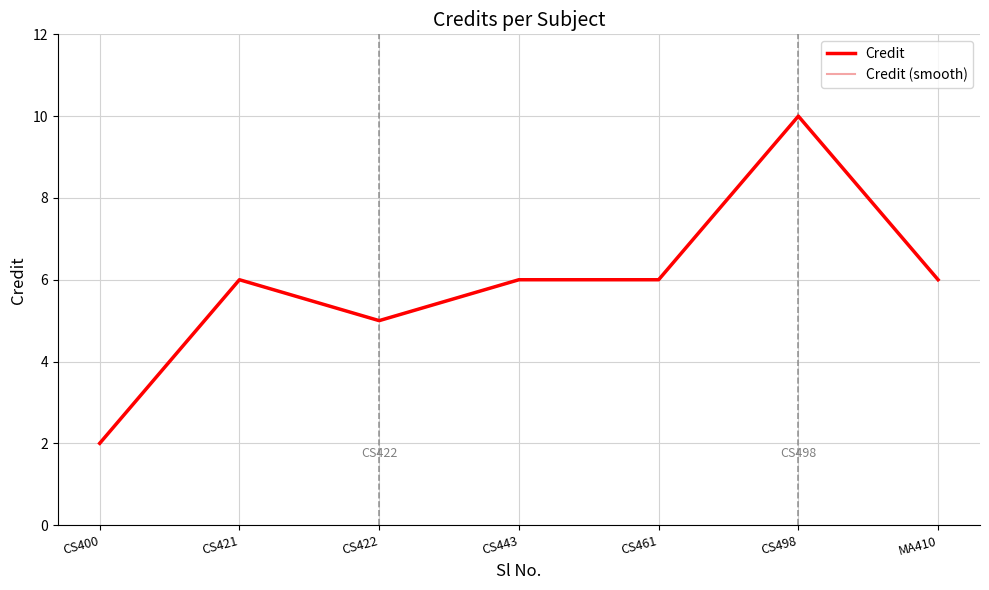

Does the chart display data point markers on the line(s)?

No